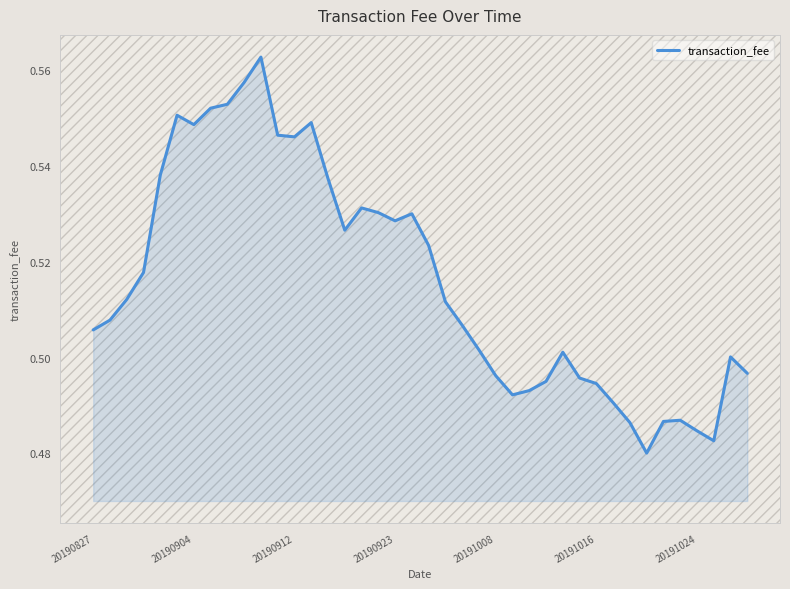

How many distinct data groups are displayed?

1